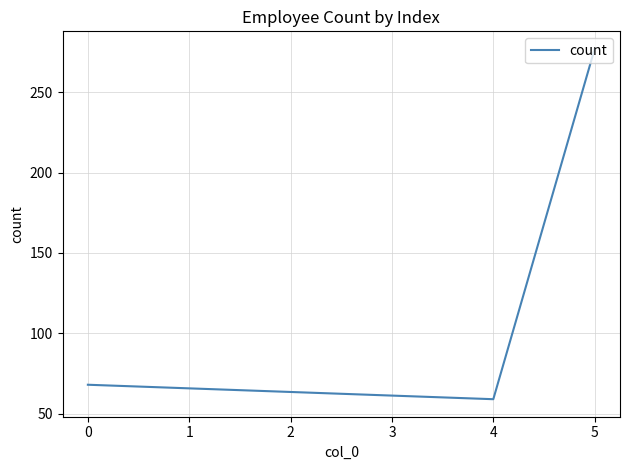

The chart shows a value of 32 at 0. True or false?

False